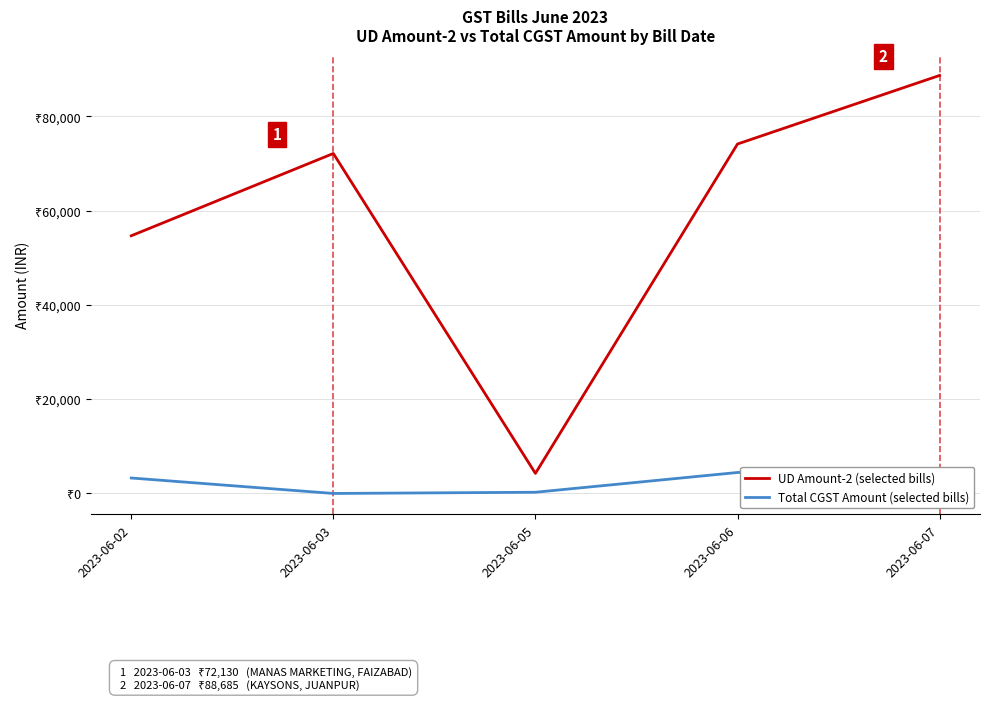

What is the value of the Total CGST Amount (selected bills) point at the 3rd from the left?

255.3